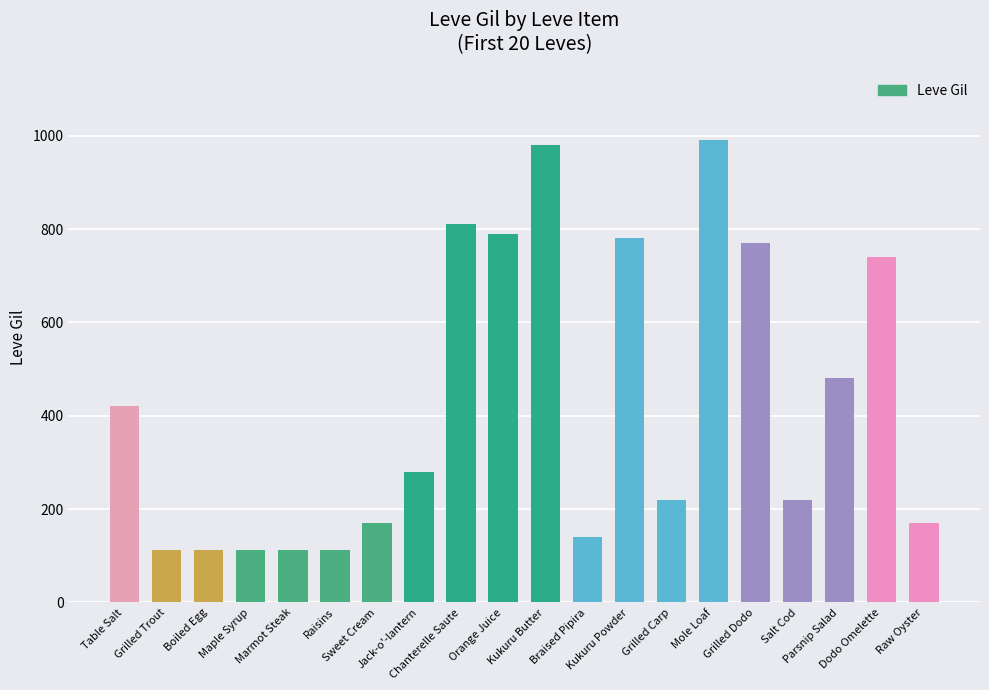

Approximately how many times larger is the value at Orange Juice compared to Marmot Steak?

7.0